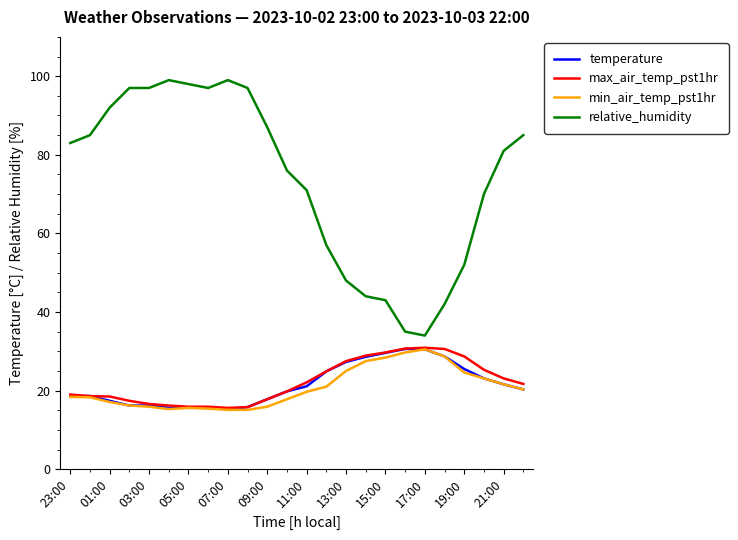

Which series has the largest range (max minus min)?

relative_humidity